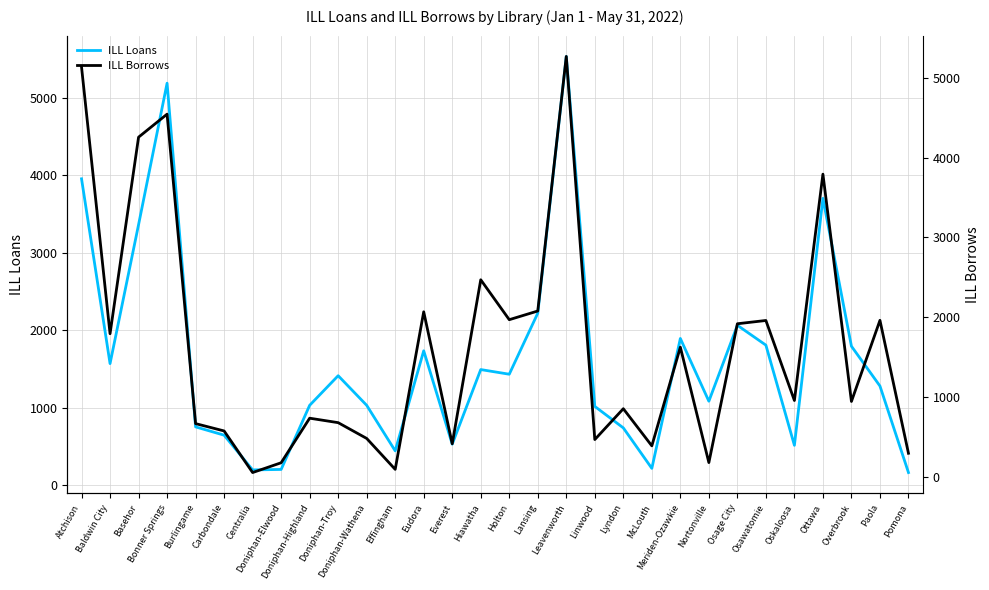

The ILL Borrows series shows 107 at Doniphan-Elwood. True or false?

False